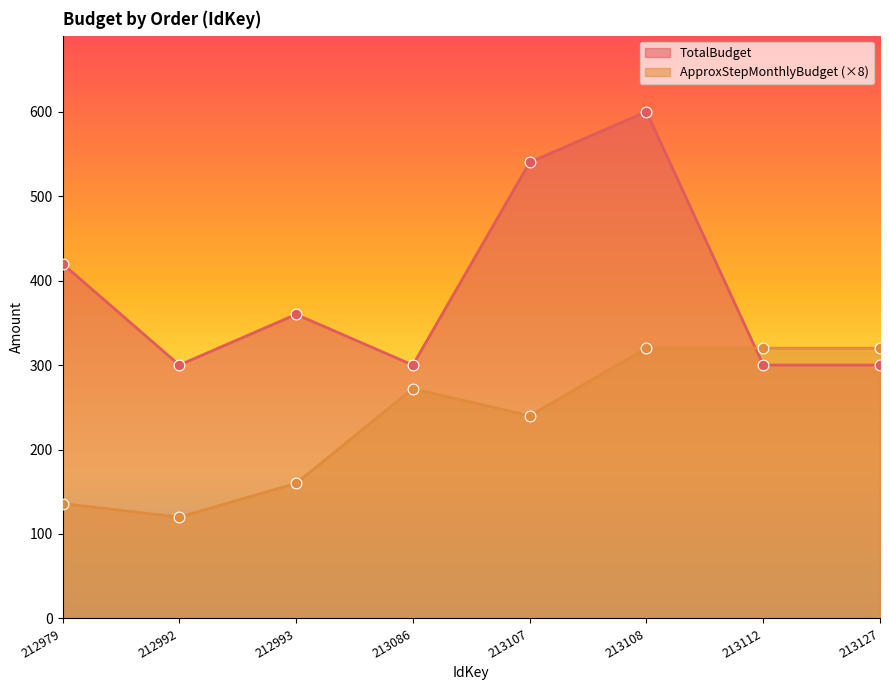

Which series reaches the maximum Y coordinate?

TotalBudget